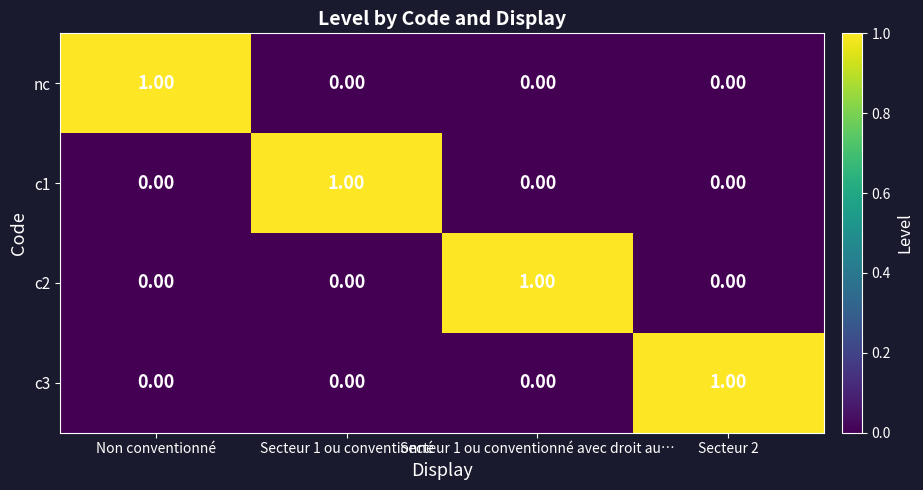

At how many categories does at least one series exceed 0?

4